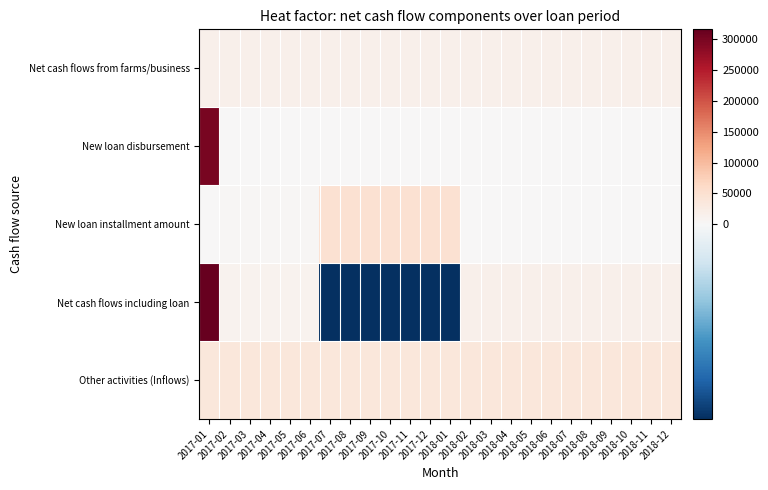

What is the spread (max minus min) of values at 2017-03?

35000